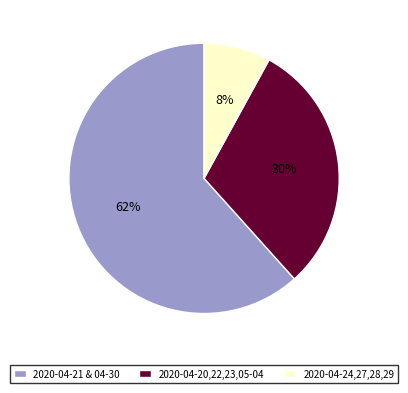

Is the sum of 2020-04-24,27,28,29 and 2020-04-21 & 04-30 greater than half?

Yes